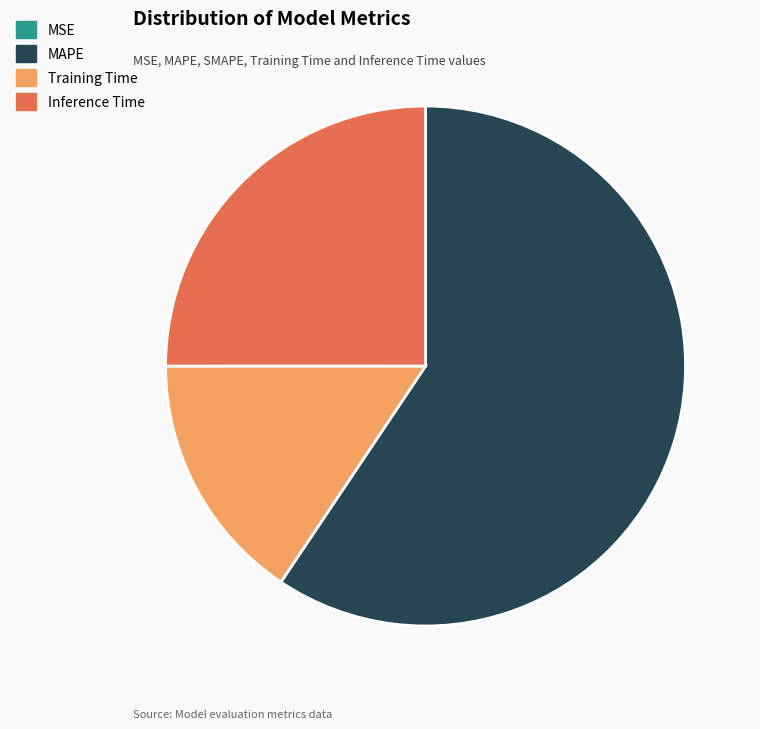

Does Training Time represent more than half of the total?

No